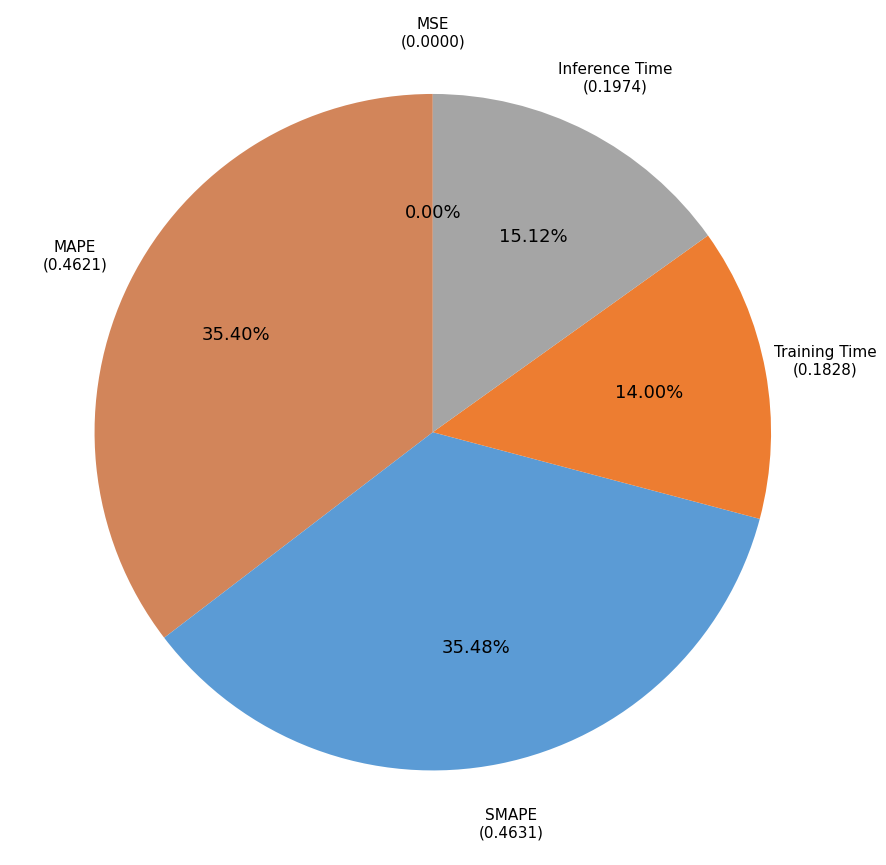

Does any single category account for the majority?

No